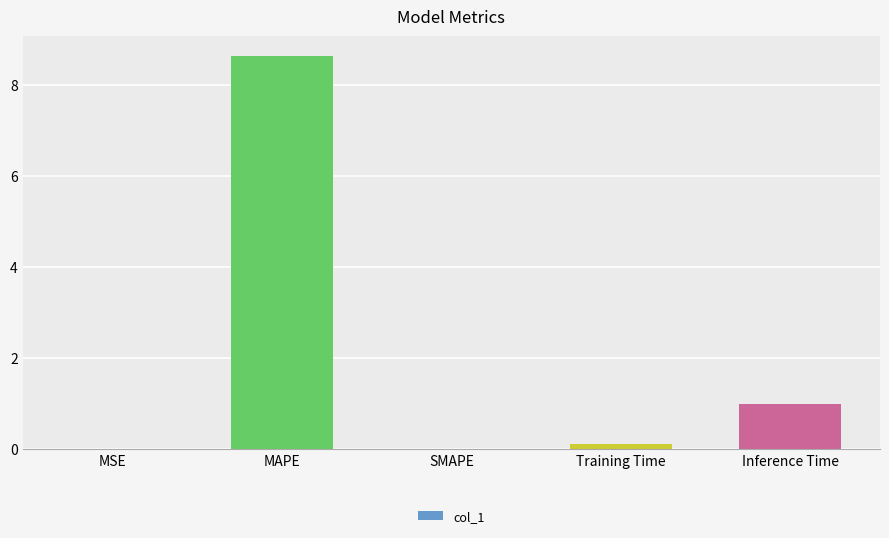

What is the greatest value displayed?

8.6